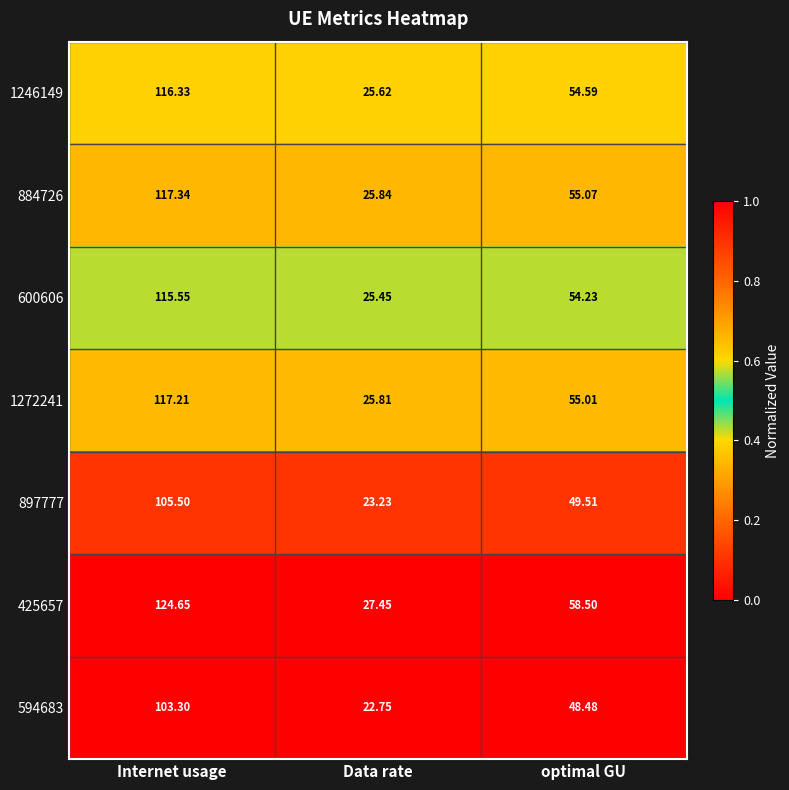

At which category is the sum across all series the highest?

Internet usage